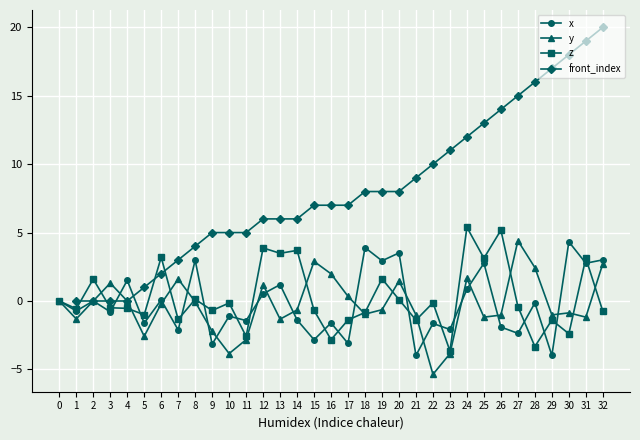

What position from the right is 24?

9